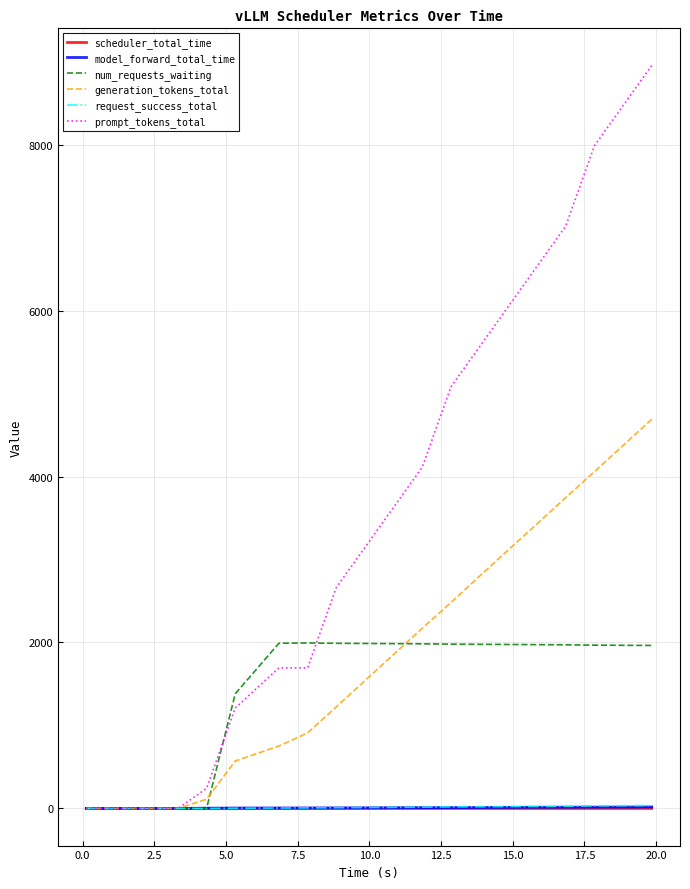

What is the greatest value displayed?

8954.0